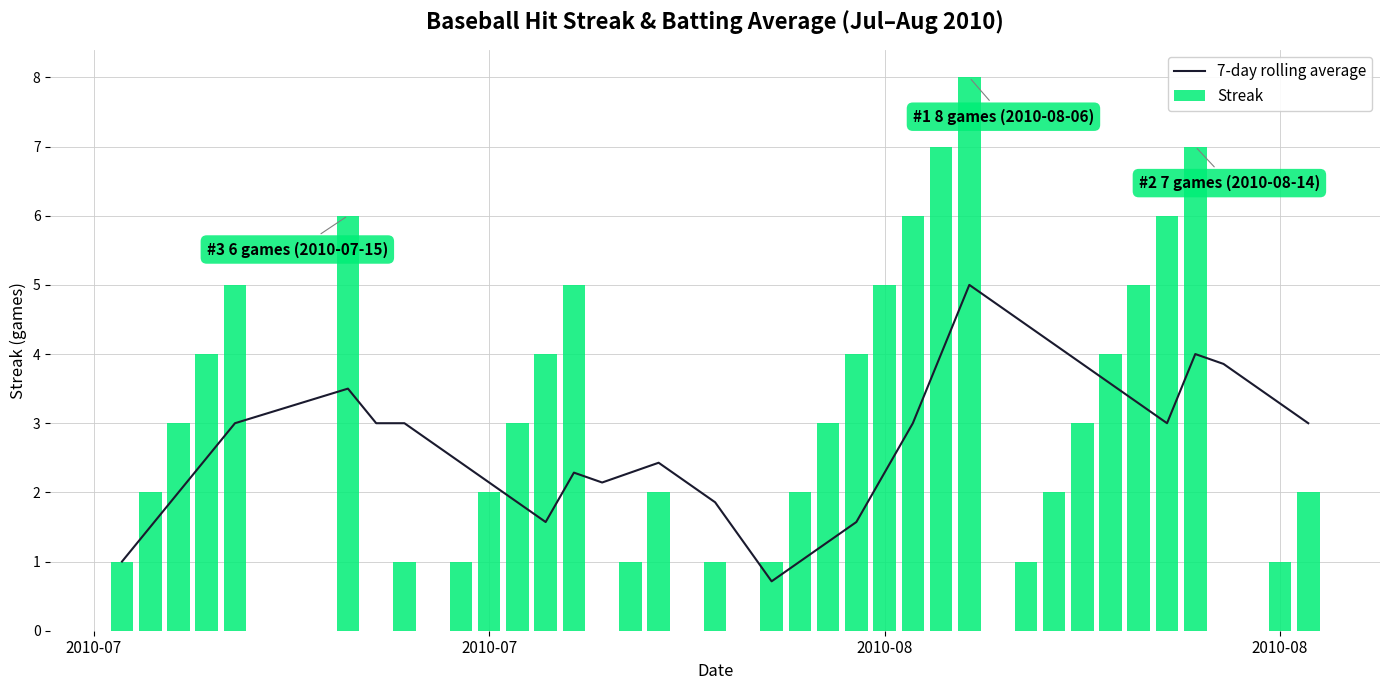

What is the total value across all series at 33?

8.3